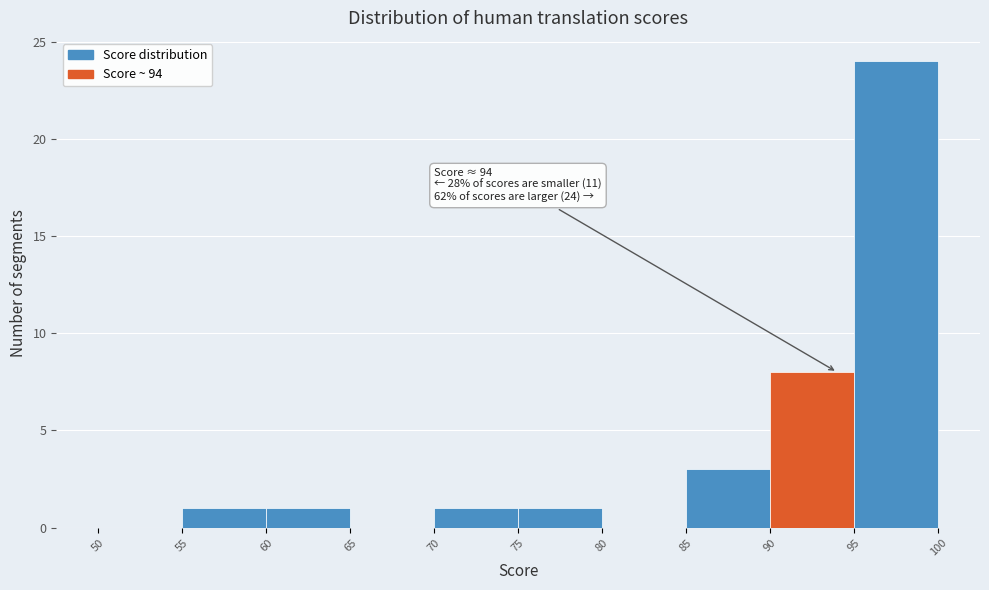

Which range on the x-axis has the tallest bar?

95 to 100